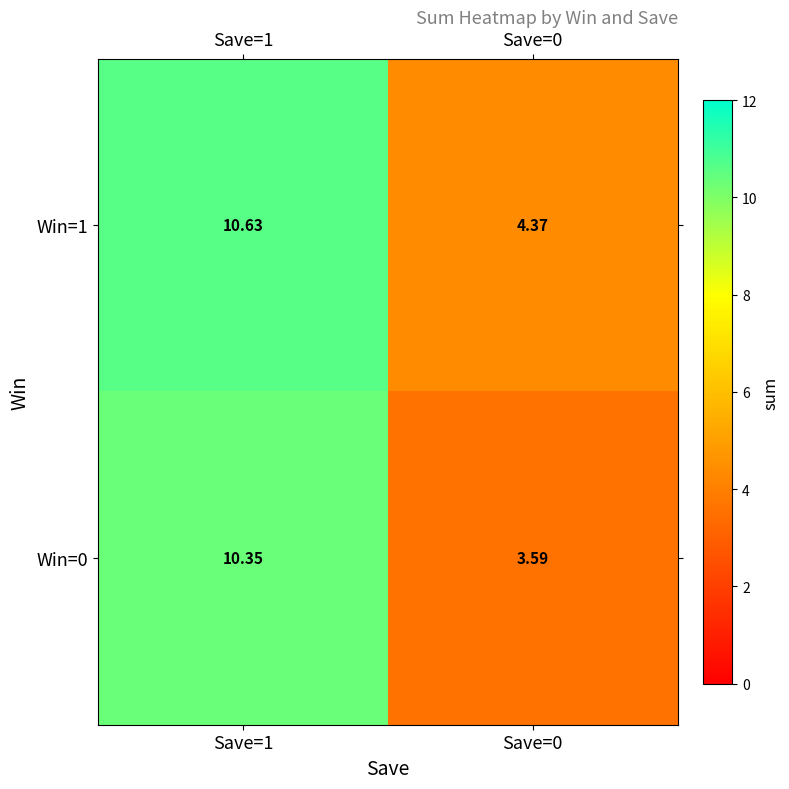

How many series are shown in this chart?

2